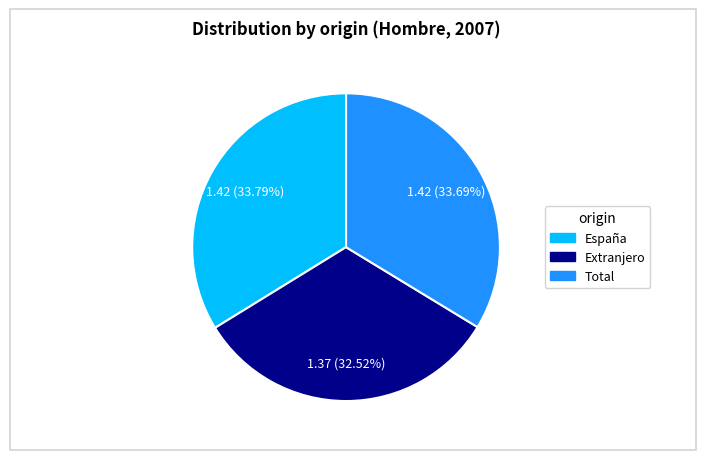

True or false: Extranjero accounts for 22% of the total.

False